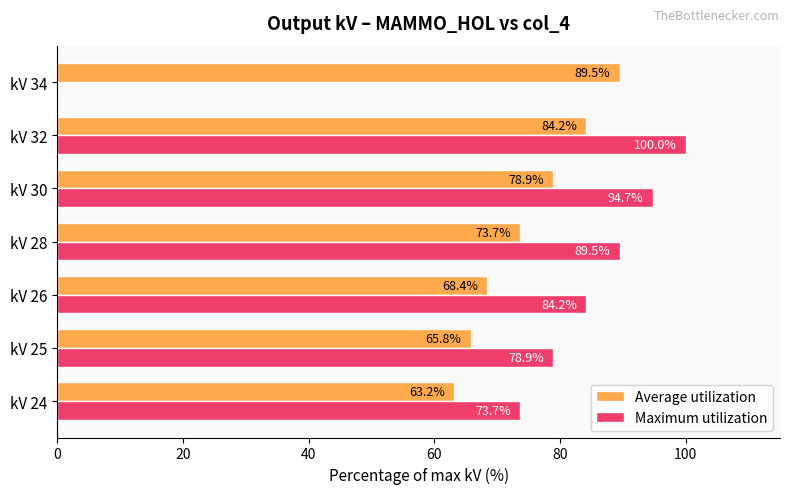

At which category is the sum across all series the highest?

kV 32